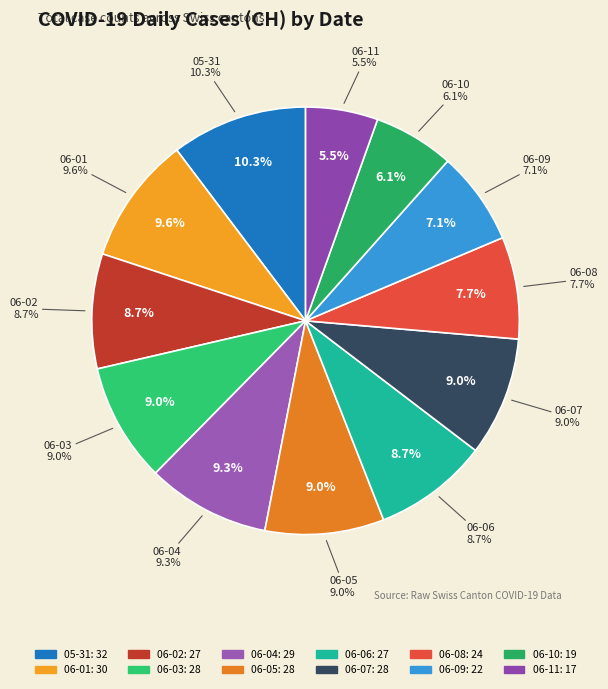

To the nearest percent, what portion does 2020-06-05 represent?

9%